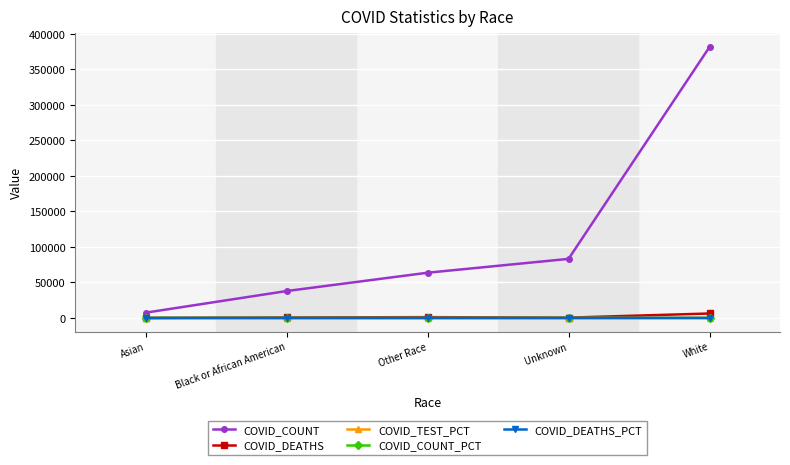

Which series has the largest total across all categories?

COVID_COUNT